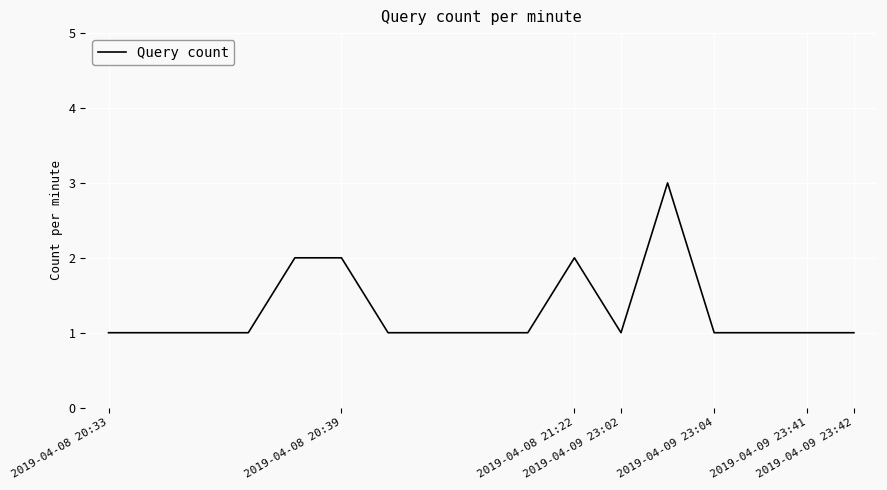

What is the maximum value shown in the chart?

3